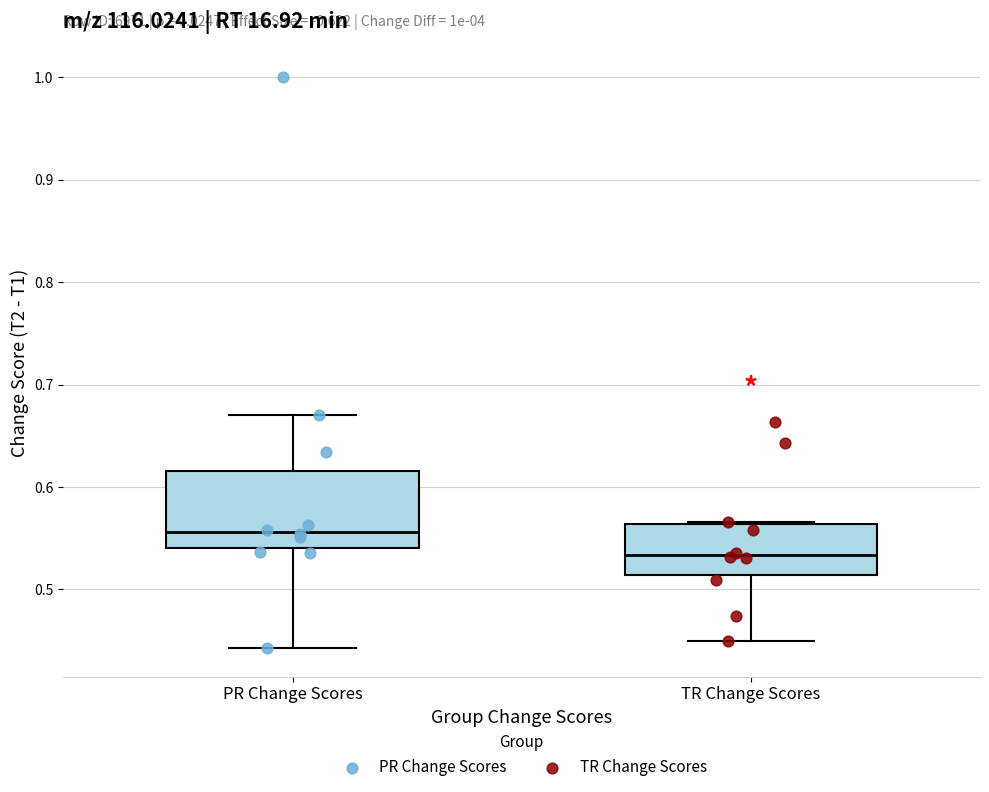

Which box is the tallest, from its lower edge to its upper edge?

PR Change Scores